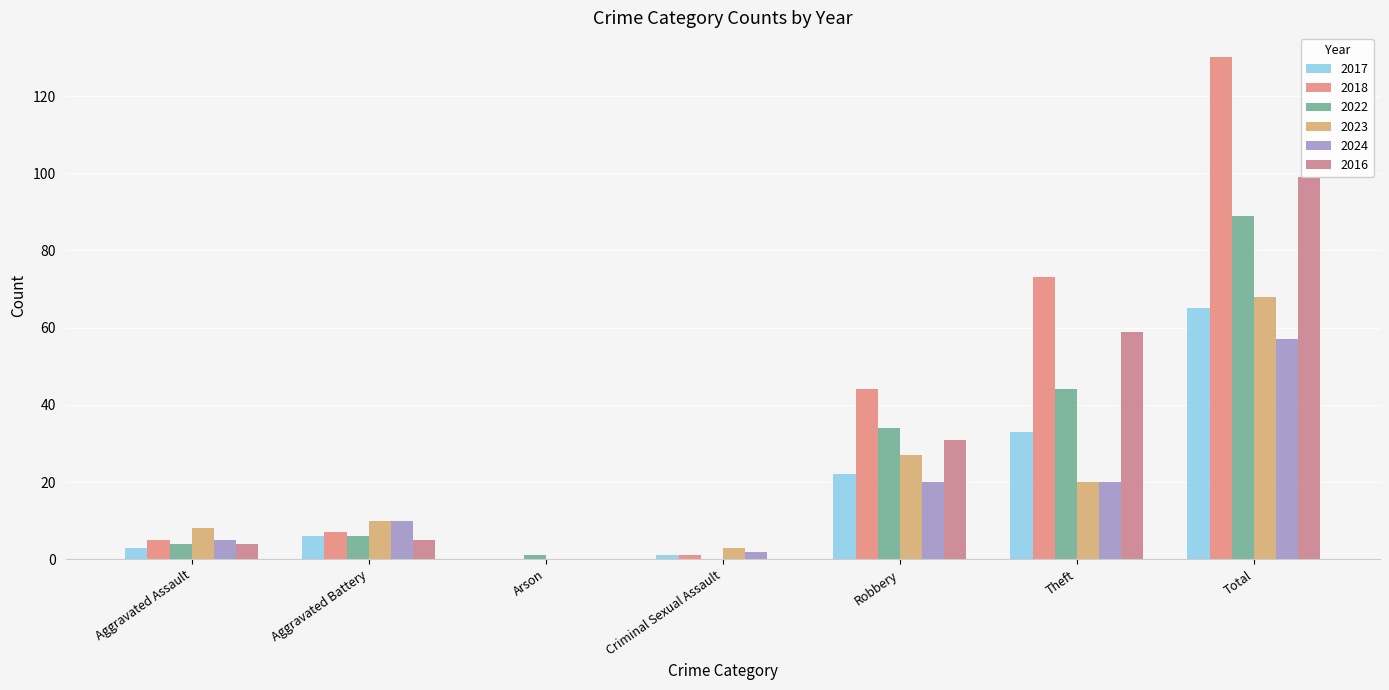

How many groups of bars are there?

7